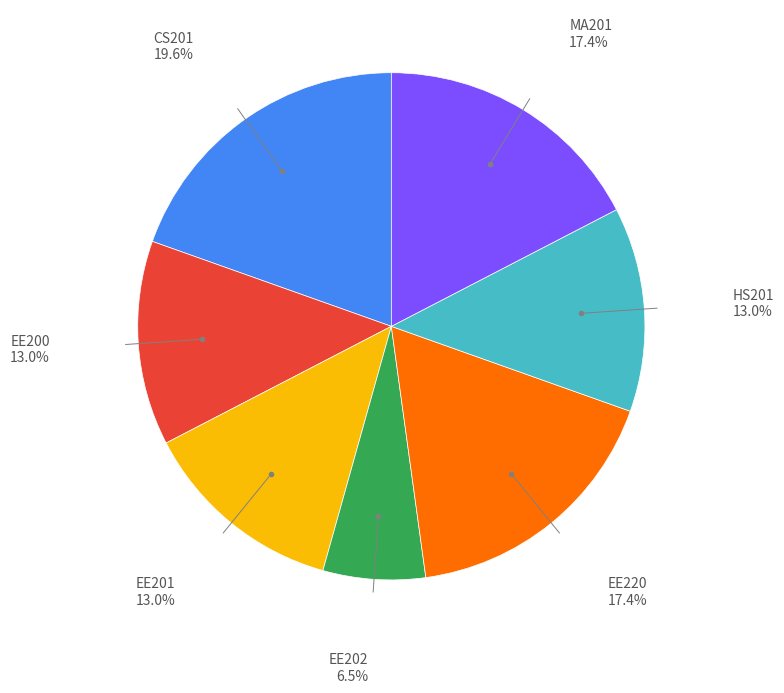

Does any single category account for the majority?

No